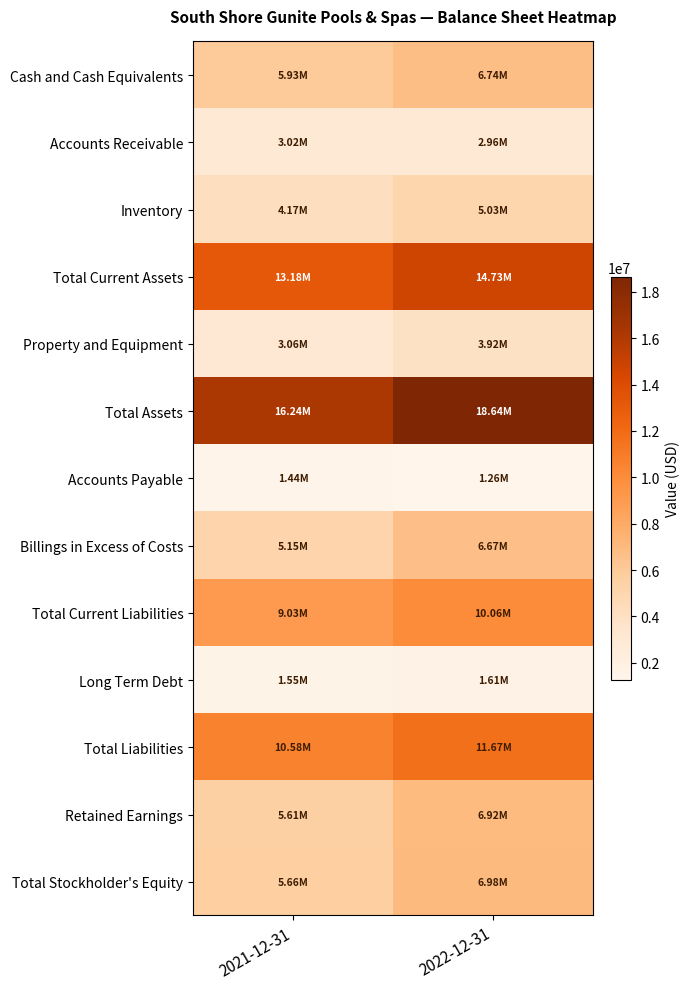

Which series has the widest spread of values?

Total Assets